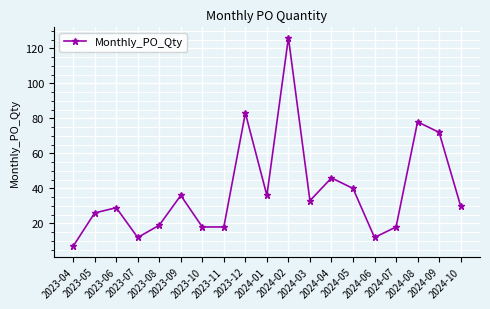

Reading left to right, list all the values displayed in this chart.

2023-04=7	2023-05=26	2023-06=29	2023-07=12	2023-08=19	2023-09=36	2023-10=18	2023-11=18	2023-12=83	2024-01=36	2024-02=126	2024-03=33	2024-04=46	2024-05=40	2024-06=12	2024-07=18	2024-08=78	2024-09=72	2024-10=30